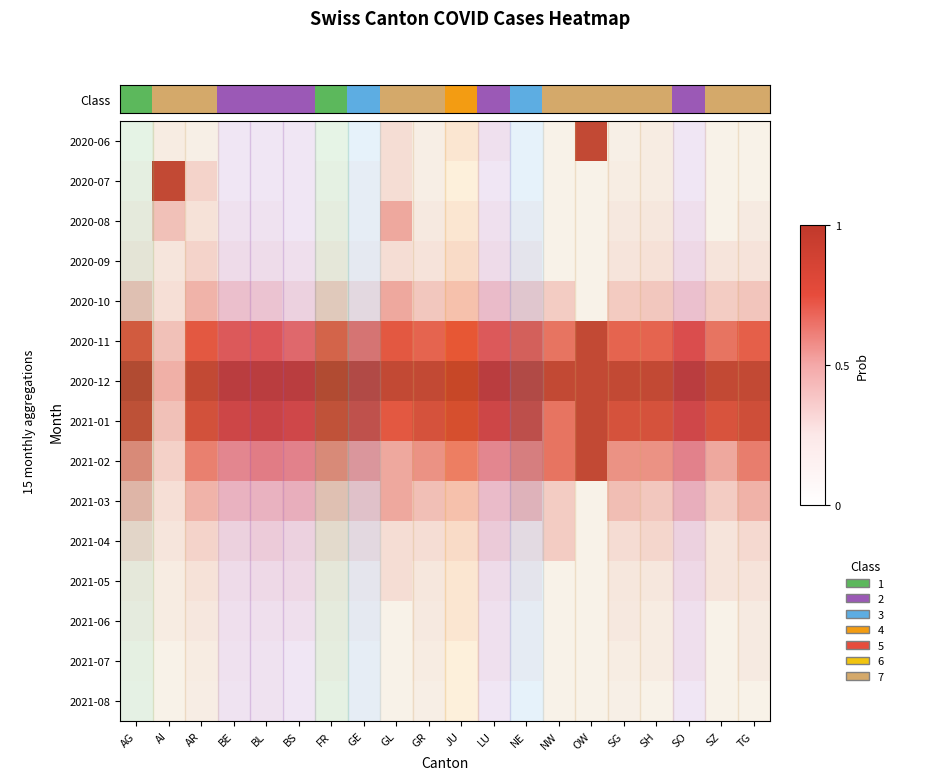

What is the total value across all series at BL?

5.7